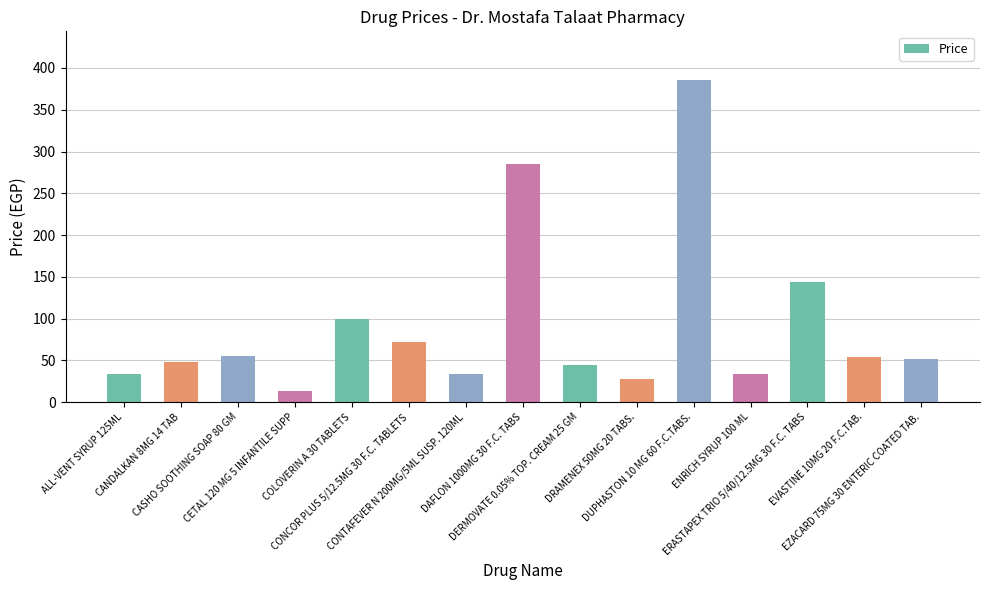

What is the difference between the maximum and minimum values?

373